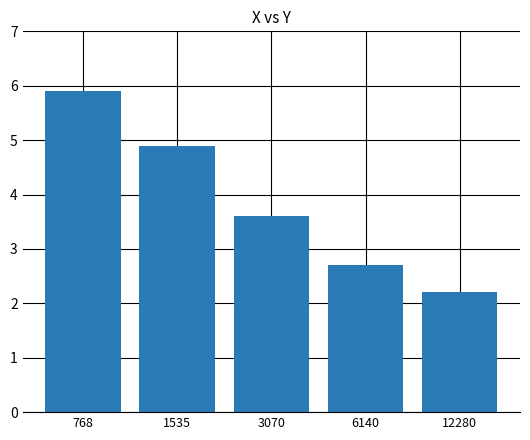

Between 1535 and 3070, which is larger?

1535